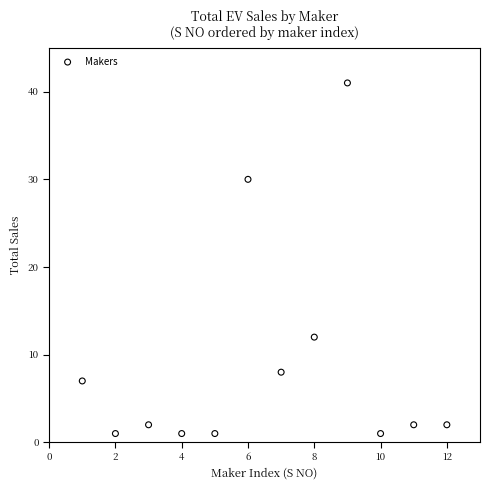

What is the range of X values (max minus min)?

11